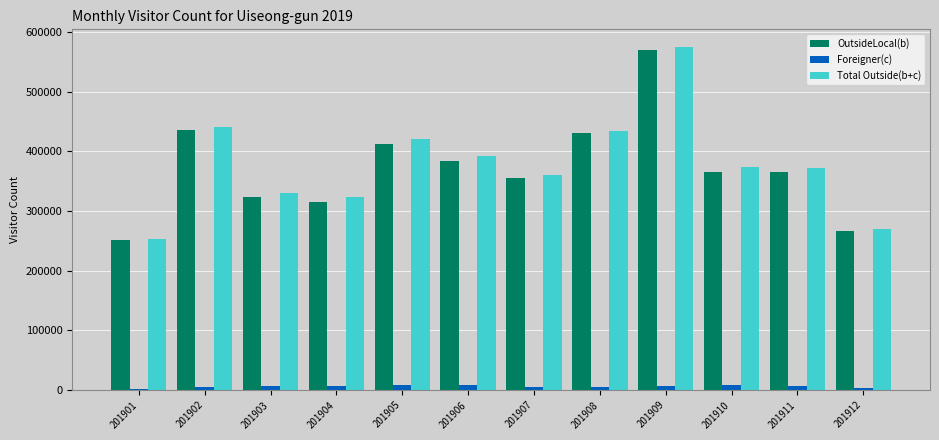

What is the sum of all Total Outside(b+c) values?

4547658